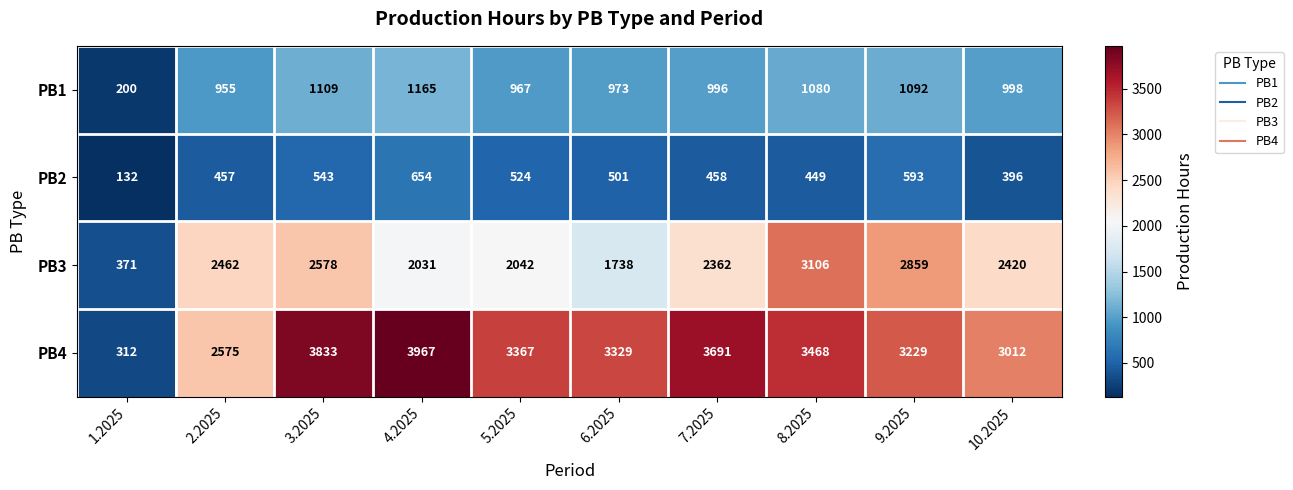

Rank the series by their maximum value, from highest to lowest.

PB4, PB3, PB1, PB2